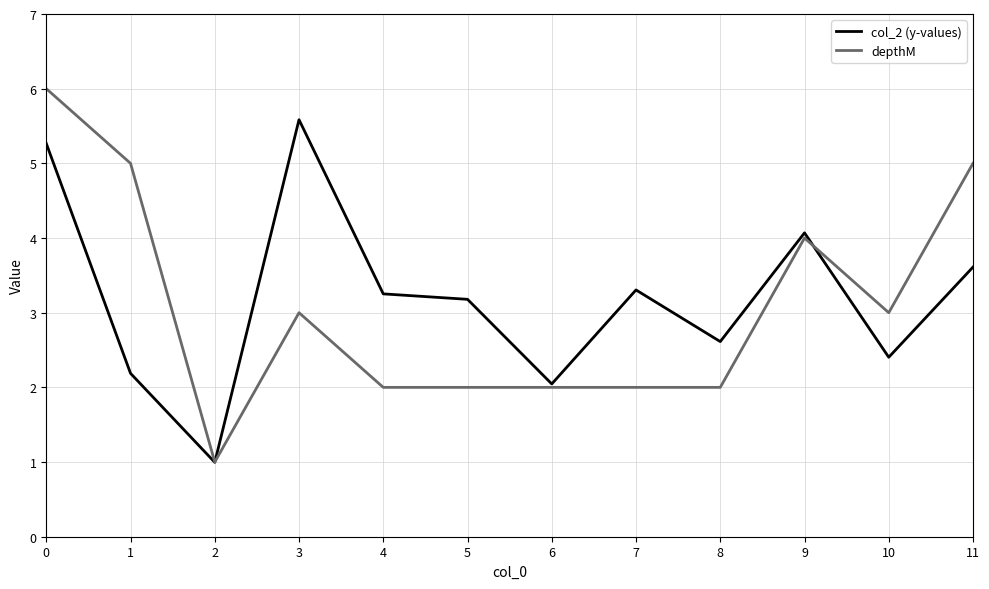

Reading left to right, extract all data points from this chart.

col_2 (y-values): 5.3	2.2	1.0	5.6	3.3	3.2	2.0	3.3	2.6	4.1	2.4	3.6
depthM: 6.0	5.0	1.0	3.0	2.0	2.0	2.0	2.0	2.0	4.0	3.0	5.0